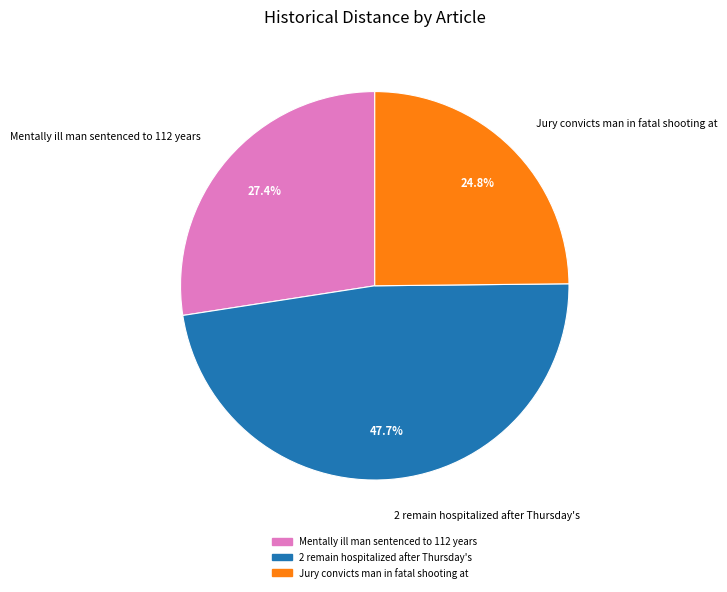

True or false: Jury convicts man in fatal shooting at accounts for 18% of the total.

False